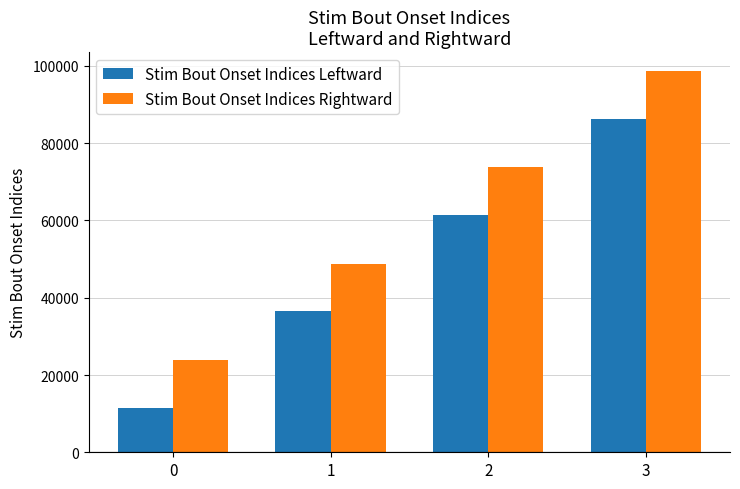

What are all the series names shown in the legend?

Stim Bout Onset Indices Leftward, Stim Bout Onset Indices Rightward